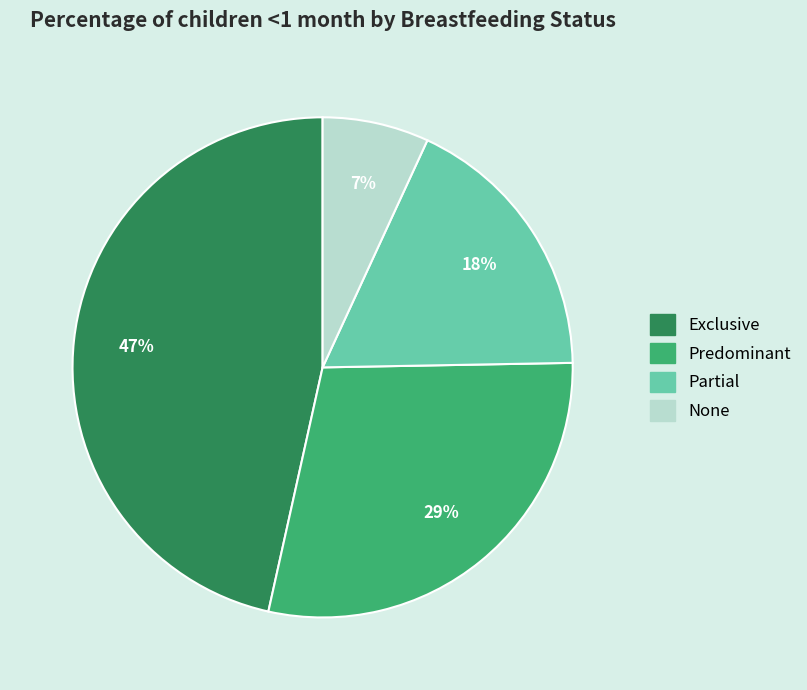

To the nearest percent, what portion does Exclusive represent?

47%